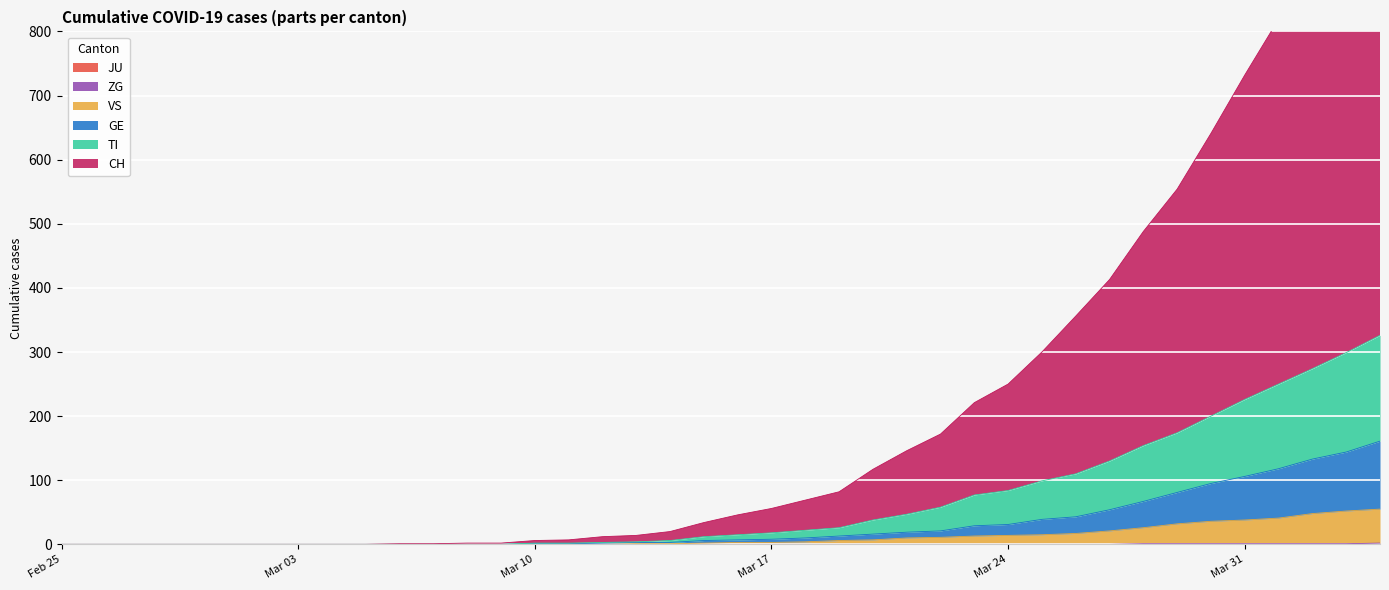

Is it true that ZG equals 1 at Mar 31?

True